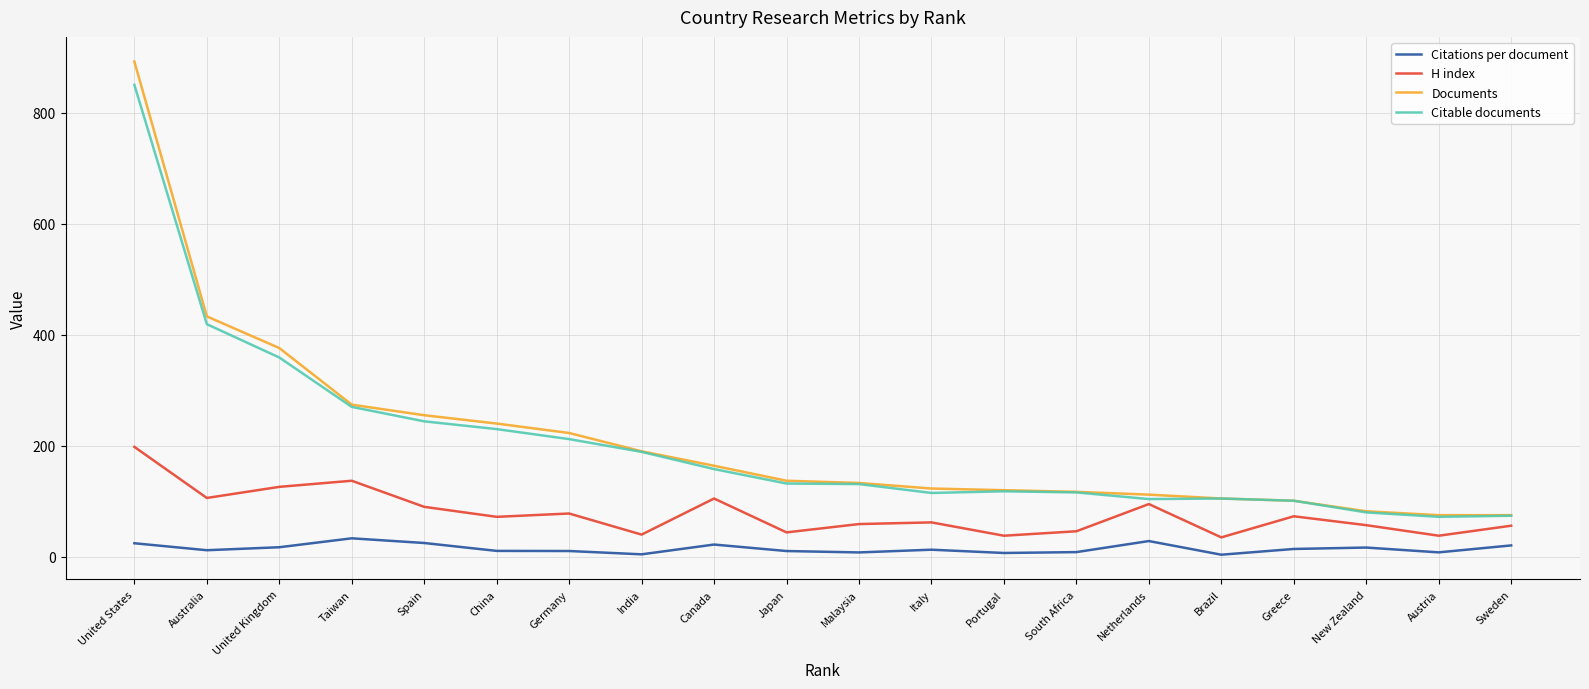

Which series has the widest spread of values?

Documents